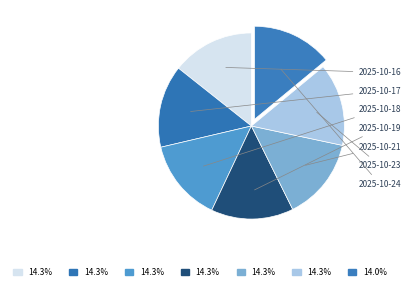

Between 2025-10-18 and 2025-10-17, which is larger?

2025-10-18